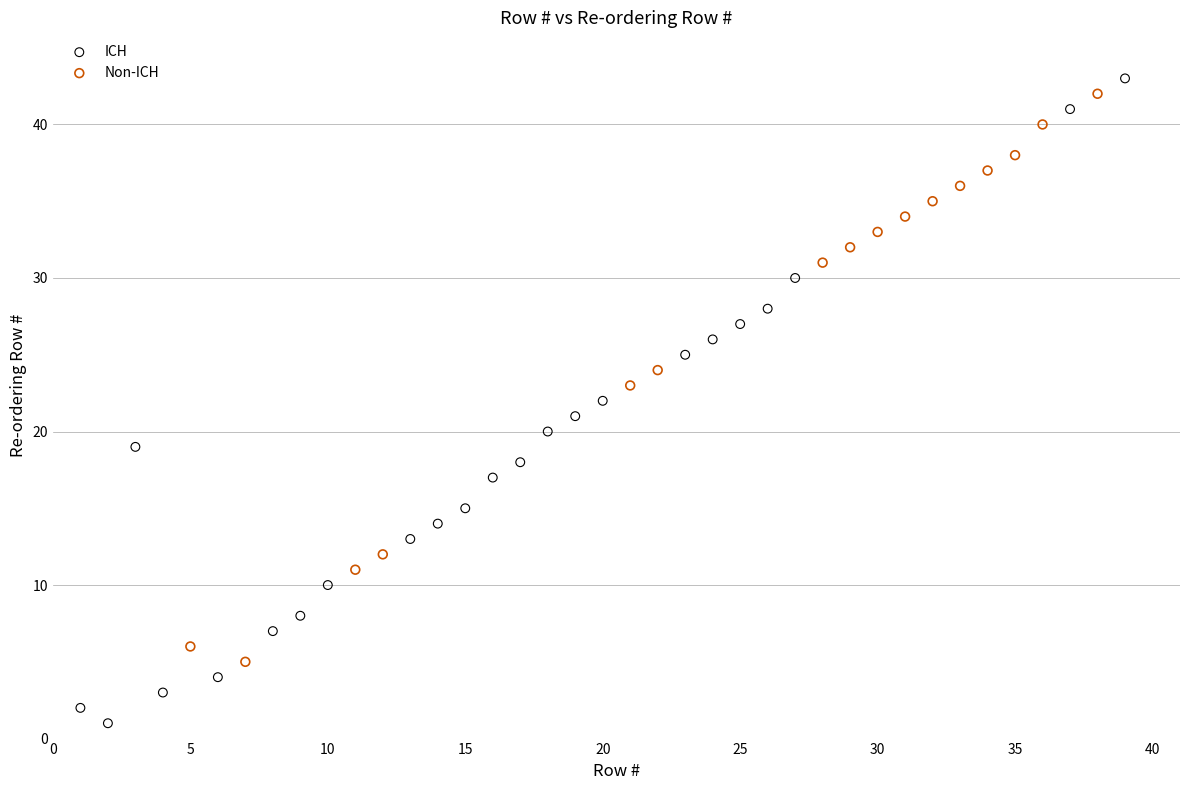

Which series contains the highest Y value?

ICH